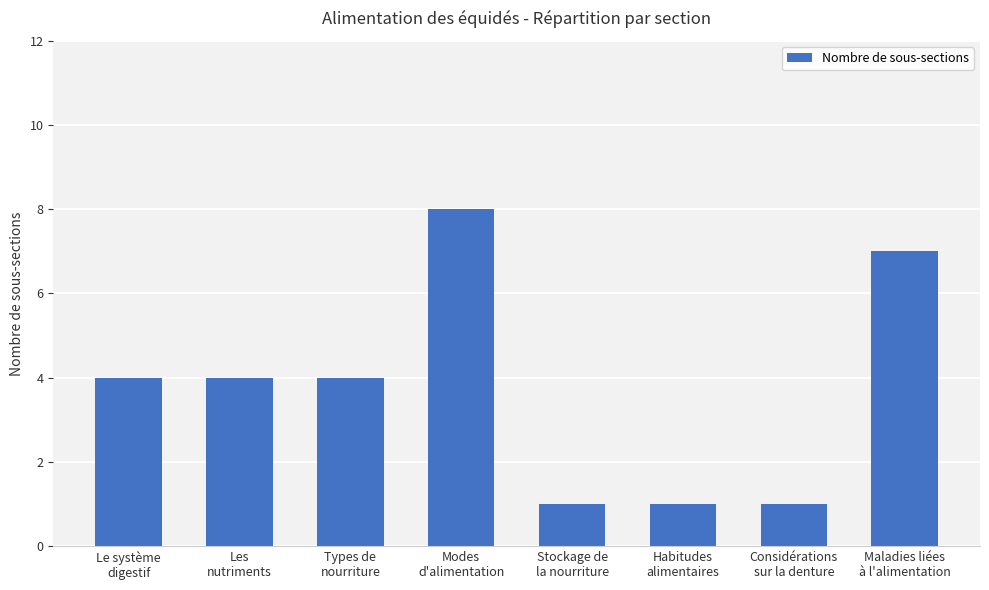

Does the chart contain any negative values?

No